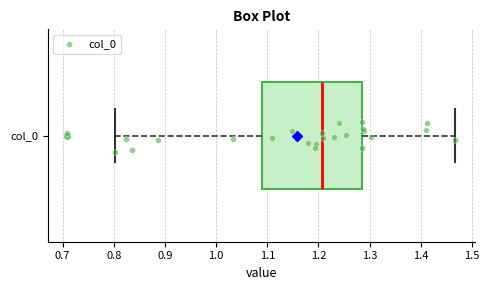

Transcribe this box plot: give where the median line is, the range the box spans, and where the two whiskers end, as read against the x-axis. The values are not printed on the chart, so give them approximately, as read against the axis.

median 1.21, box 1.09 to 1.29, whiskers 0.80 to 1.47